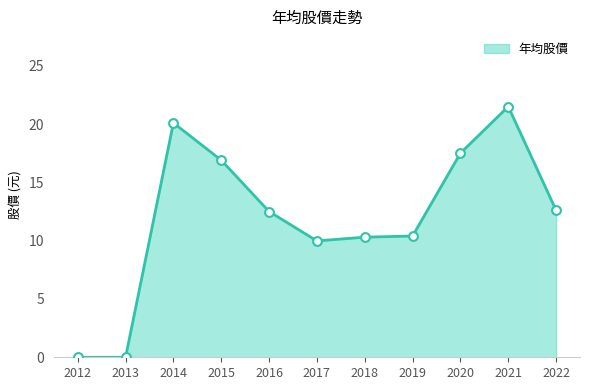

Approximately how many times larger is the value at 2019 compared to 2020?

0.6